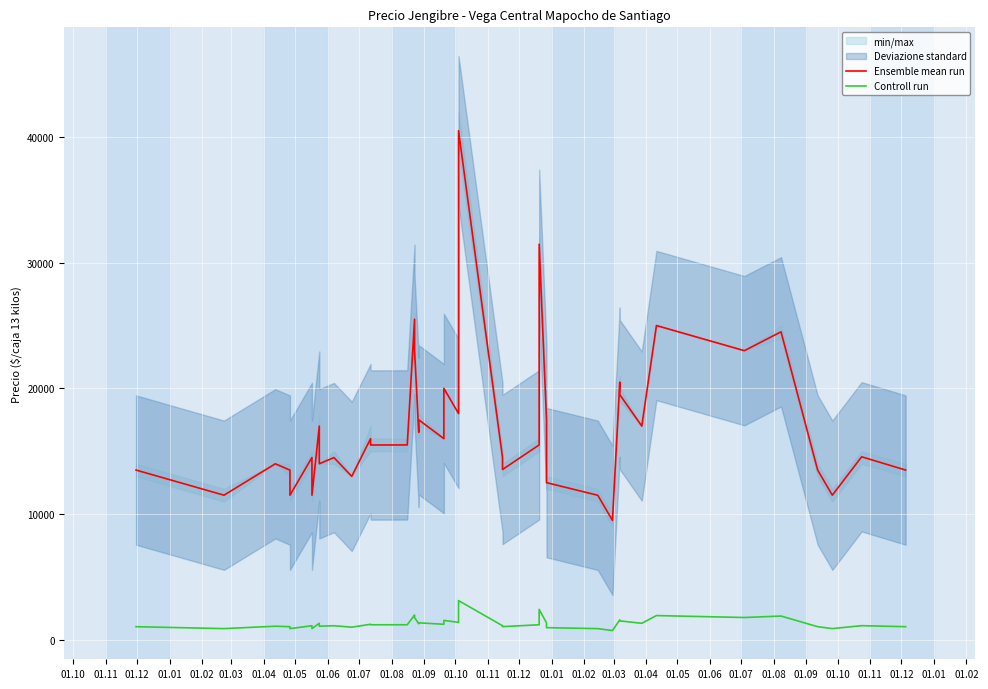

Reading left to right, transcribe all the data shown in this chart.

Ensemble mean run: 13500	11500	14000	13495	11500	14500	11500	17000	14000	14494	13000	16000	15494	15500	25500	23000	16500	17495	16000	20000	18000	40500	14500	13545	15500	31465	17500	12500	11494	9500	20500	19500	17000	25000	23000	24500	13500	11500	14556	13500
Controll run: 1038	885	1077	1038	885	1115	885	1308	1077	1115	1000	1231	1192	1192	1962	1769	1269	1346	1231	1538	1385	3115	1115	1042	1192	2420	1346	962	884	731	1577	1500	1308	1923	1769	1885	1038	885	1120	1038